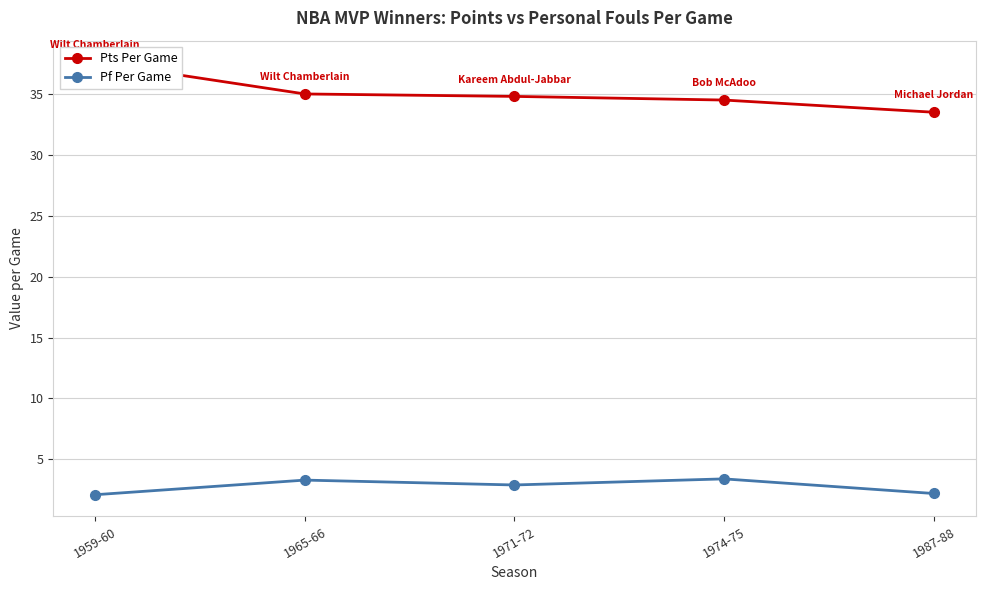

What is the total value across all series at 1974-75?

37.9